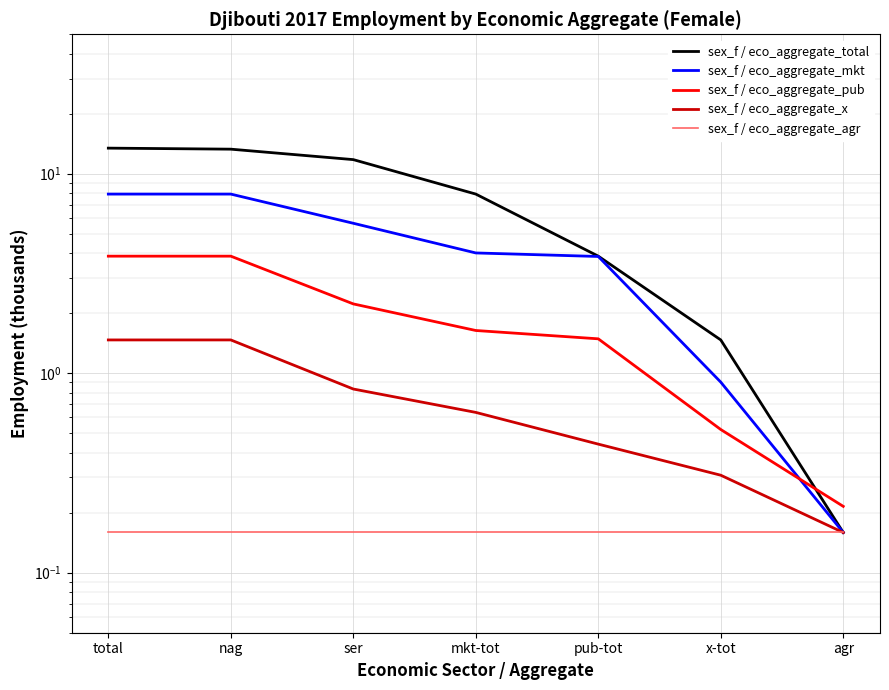

Reading left to right, what are all the values shown in this chart?

sex_f / eco_aggregate_total: total=13.4	nag=13.3	ser=11.8	mkt-tot=7.9	pub-tot=3.9	x-tot=1.5	agr=0.2
sex_f / eco_aggregate_mkt: total=7.9	nag=7.9	ser=5.6	mkt-tot=4.0	pub-tot=3.8	x-tot=0.9	agr=0.2
sex_f / eco_aggregate_pub: total=3.9	nag=3.9	ser=2.2	mkt-tot=1.6	pub-tot=1.5	x-tot=0.5	agr=0.2
sex_f / eco_aggregate_x: total=1.5	nag=1.5	ser=0.8	mkt-tot=0.6	pub-tot=0.4	x-tot=0.3	agr=0.2
sex_f / eco_aggregate_agr: total=0.2	nag=0.2	ser=0.2	mkt-tot=0.2	pub-tot=0.2	x-tot=0.2	agr=0.2